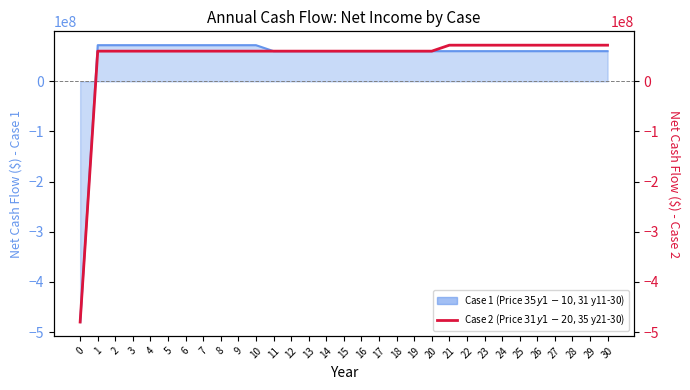

What is the value of the 14th point from the left?

60223248